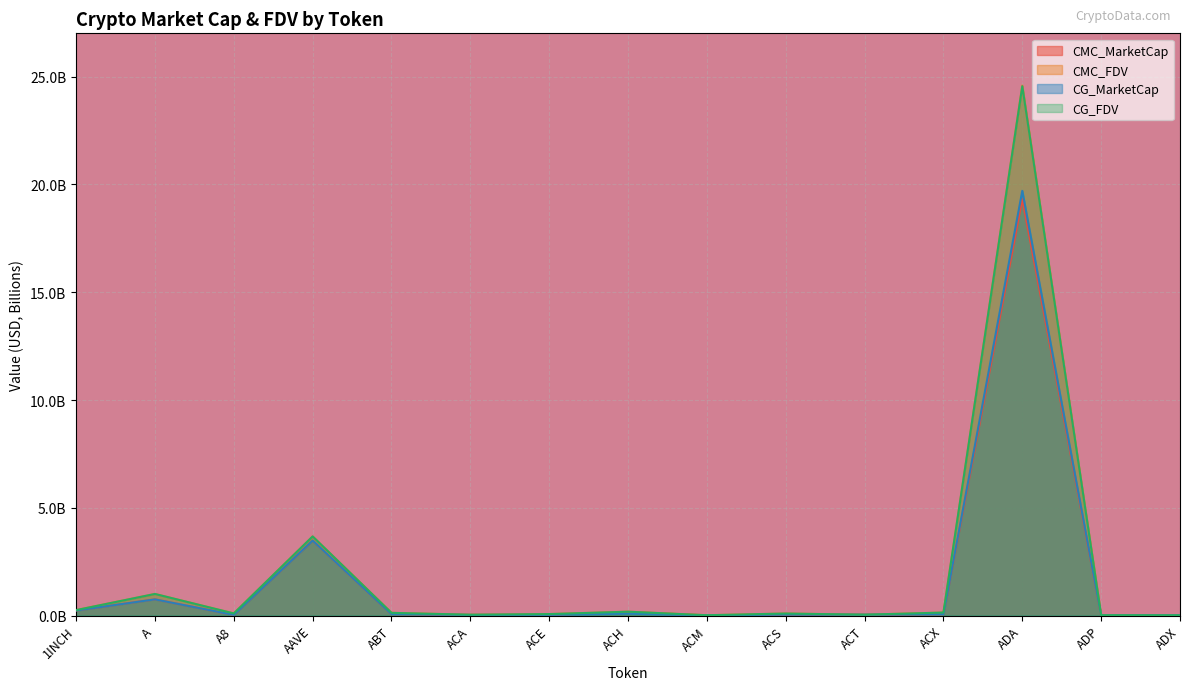

How many lines are shown in the chart?

4